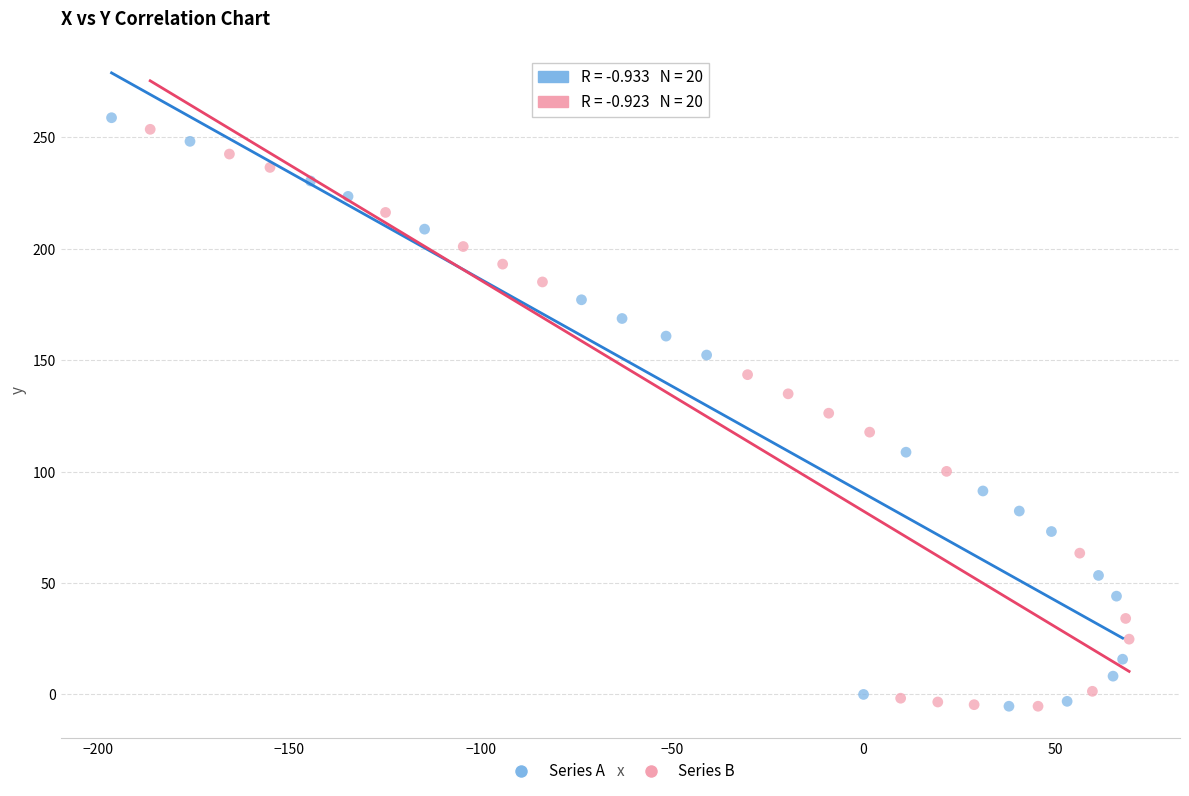

Which series contains the highest Y value?

Series A